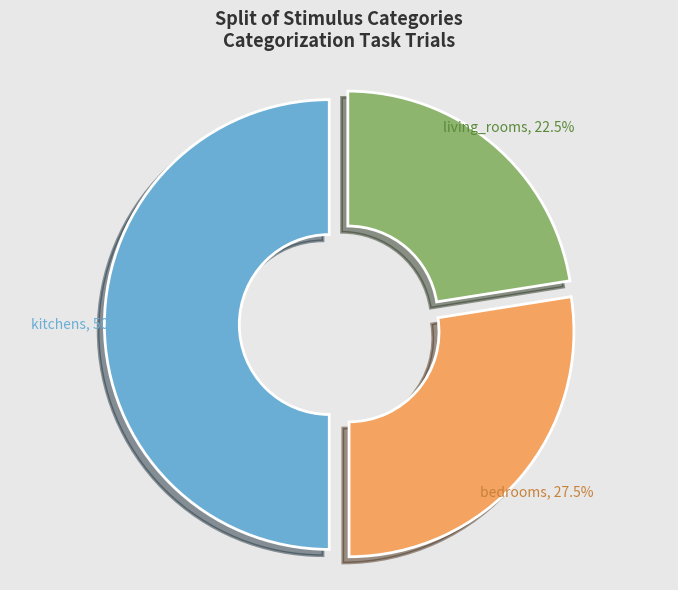

Rank the categories by value from lowest to highest.

living_rooms, bedrooms, kitchens